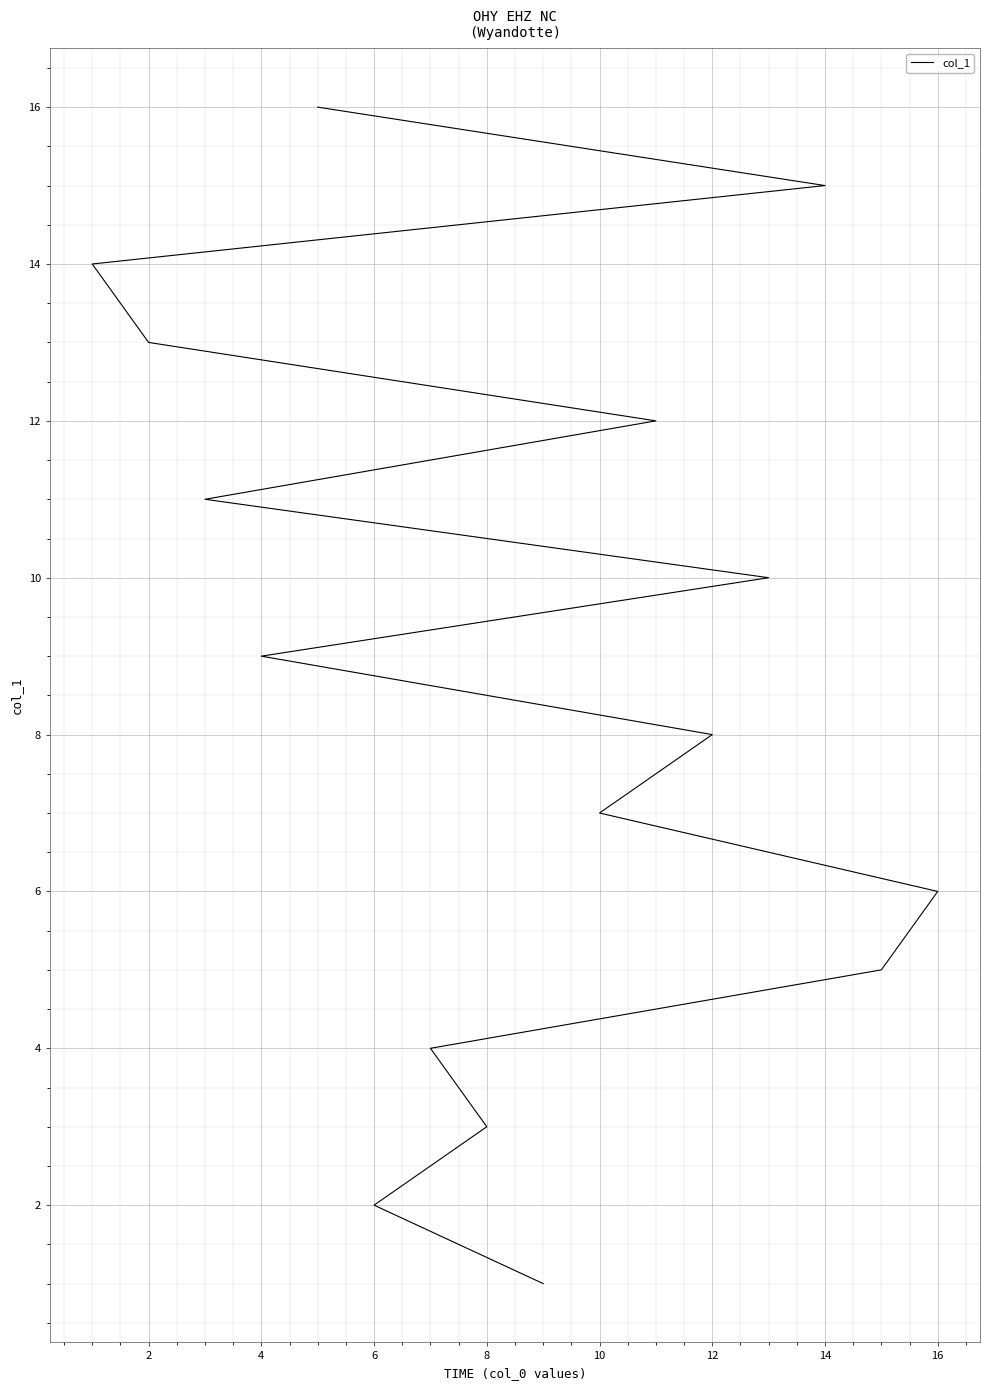

What is the average value?

8